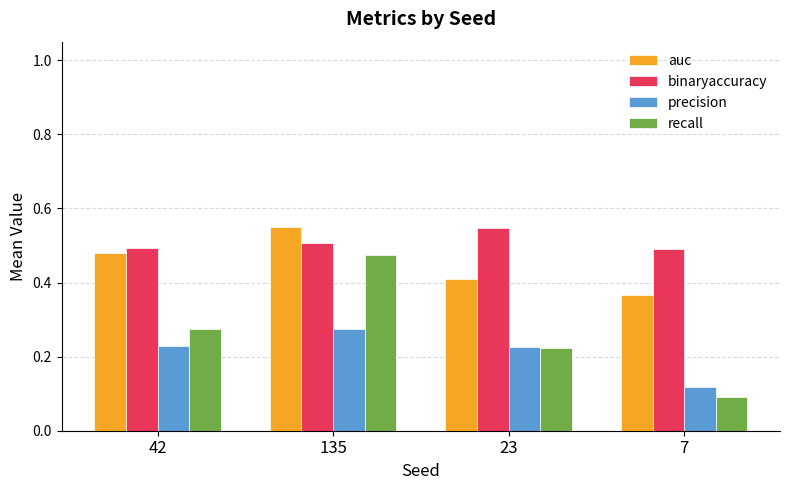

True or false: recall has a value of 0.5 at 135.

True